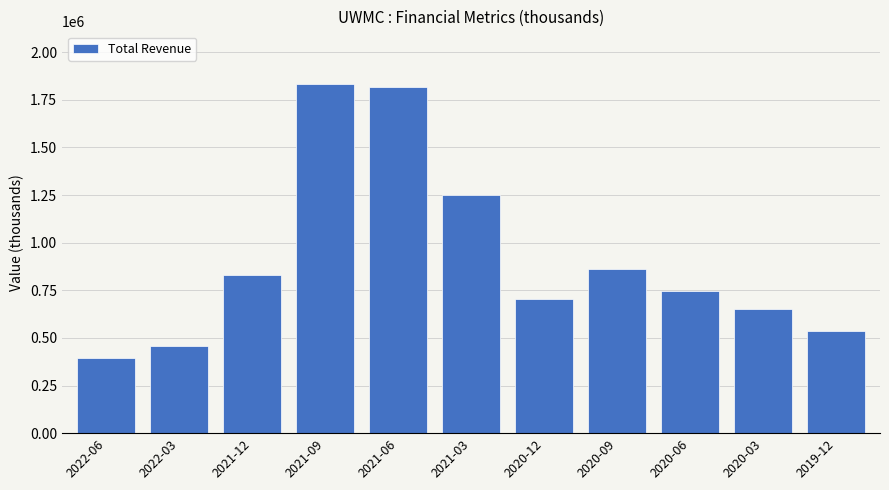

Reading right to left, extract all data points from this chart.

538100	649800	744400	860800	703800	1249100	1818300	1834200	830600	455500	395000